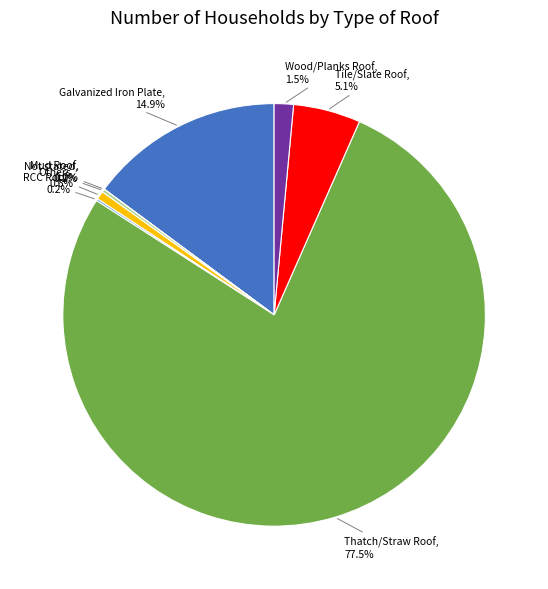

Which slice represents more than half of the pie?

Thatch/Straw Roof